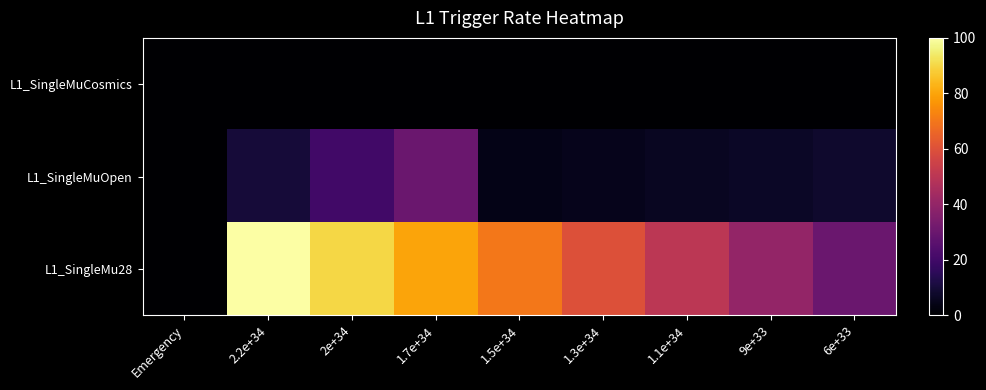

Which series has the largest total across all categories?

L1_SingleMu28